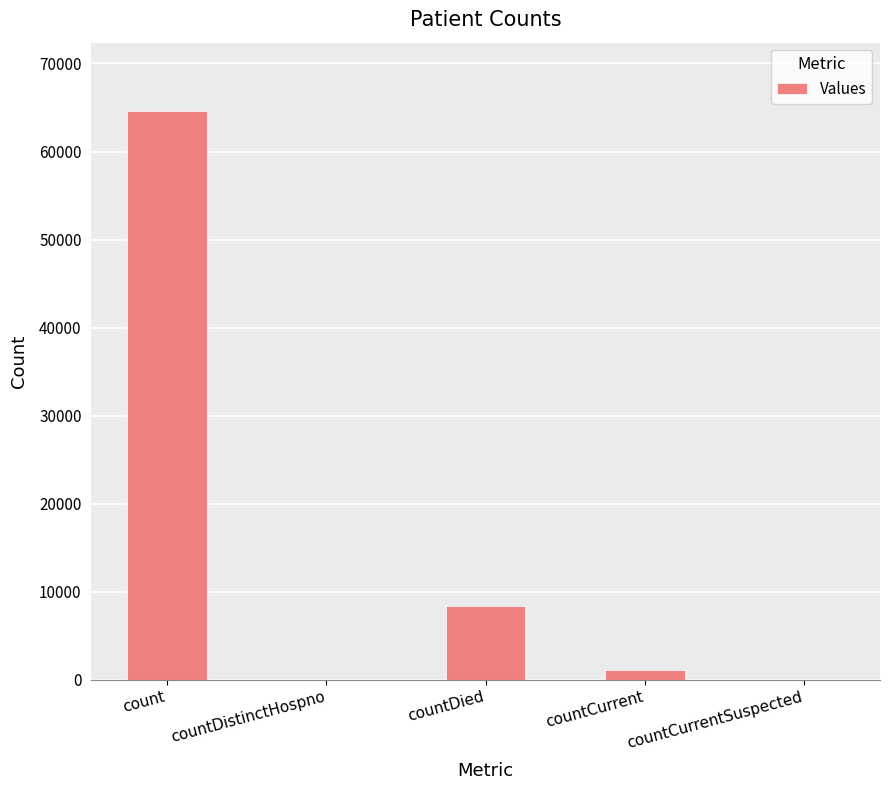

What is the sum of all values?

74139